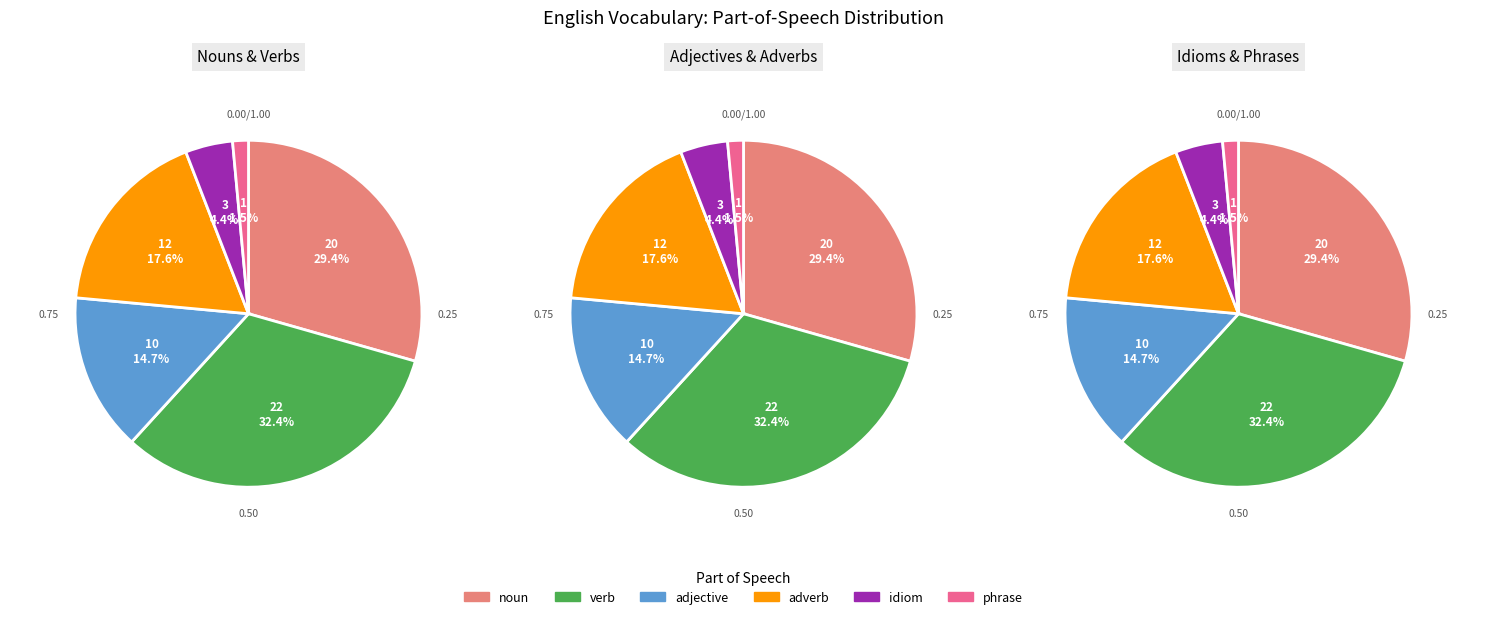

How many segments does this pie chart have?

6